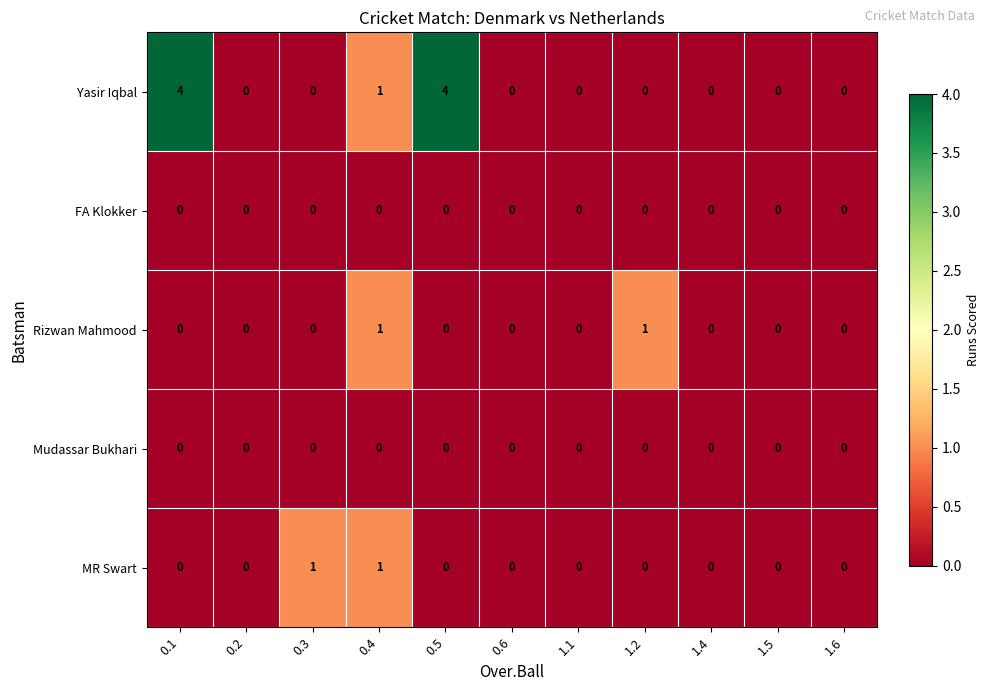

What is the maximum value shown in the chart?

4